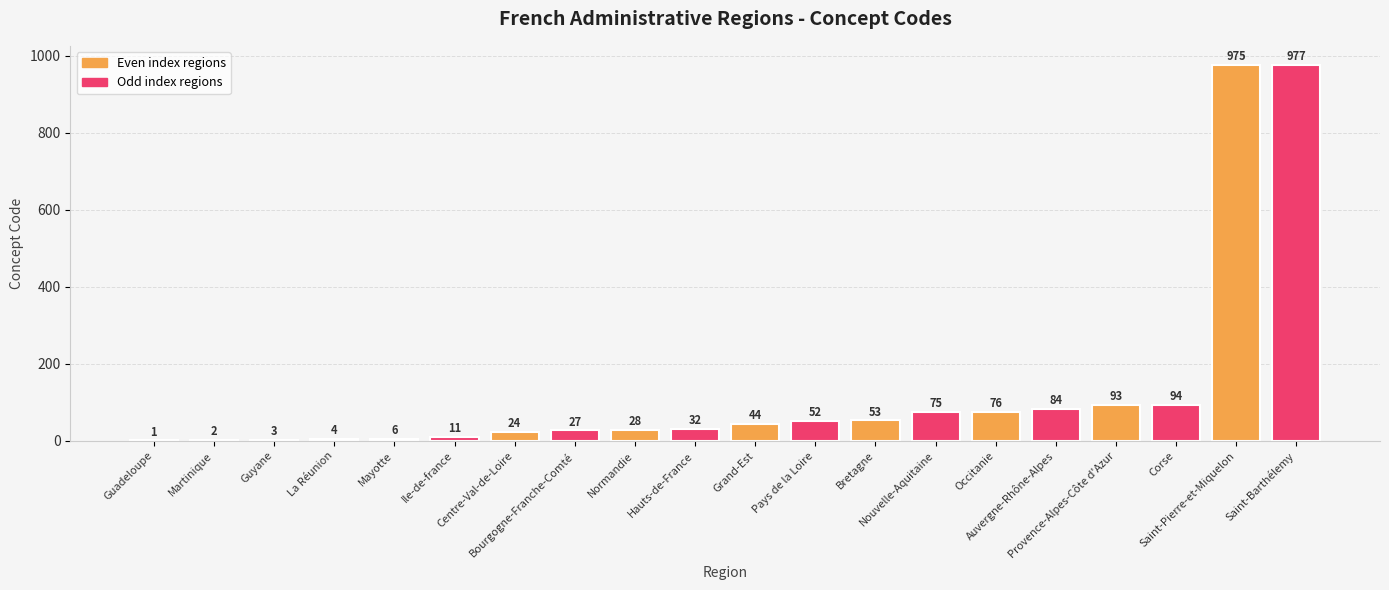

What is the greatest value displayed?

977